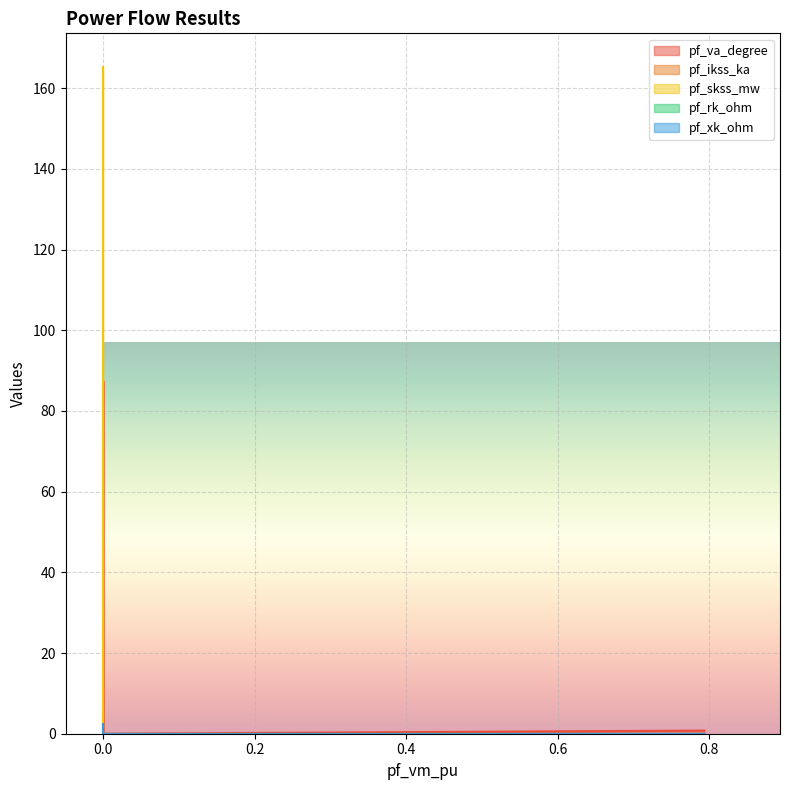

The pf_ikss_ka series shows 0.0 at Bus_3. True or false?

True